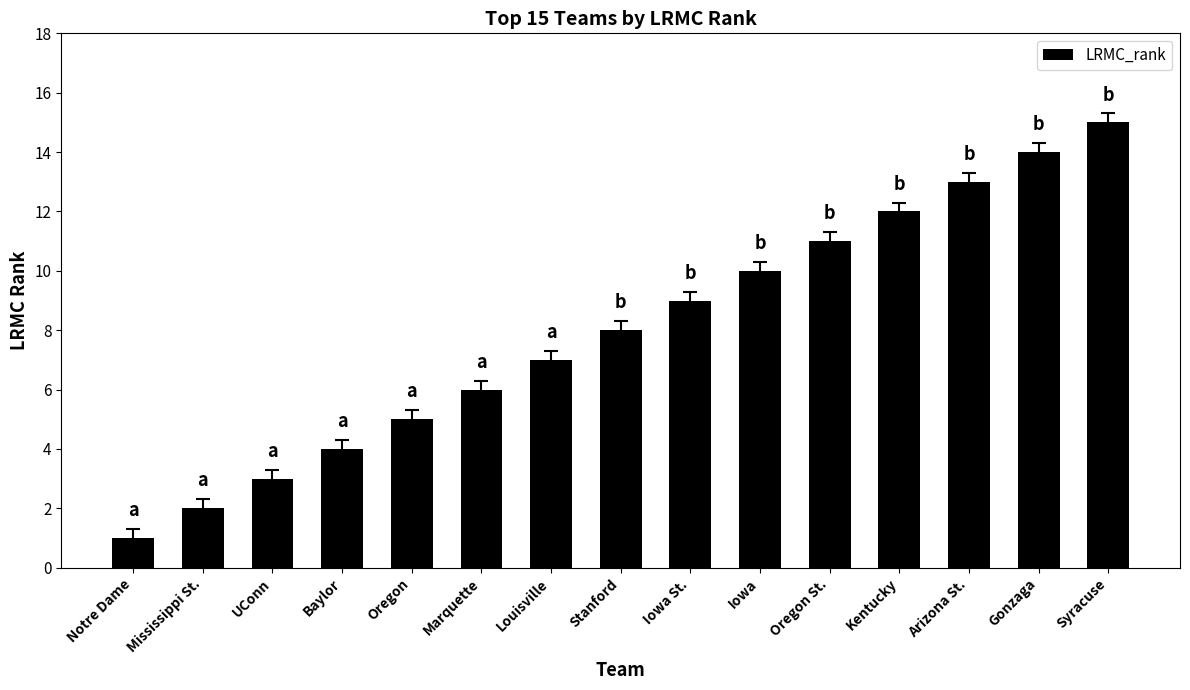

List the labels in order of value, smallest first.

Notre Dame, Mississippi St., UConn, Baylor, Oregon, Marquette, Louisville, Stanford, Iowa St., Iowa, Oregon St., Kentucky, Arizona St., Gonzaga, Syracuse